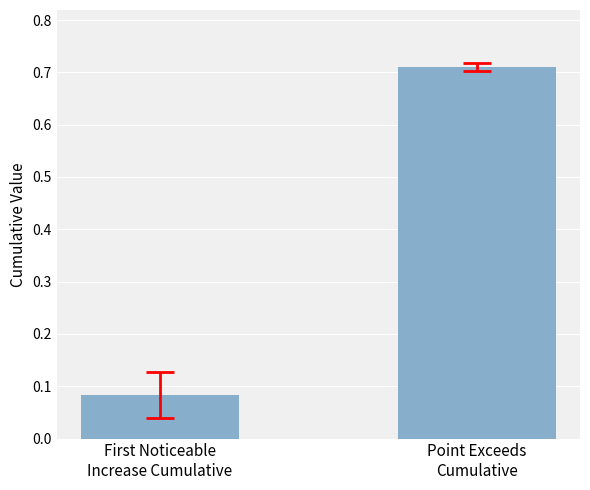

What is the sum of the values at Point Exceeds
Cumulative and First Noticeable
Increase Cumulative?

0.8